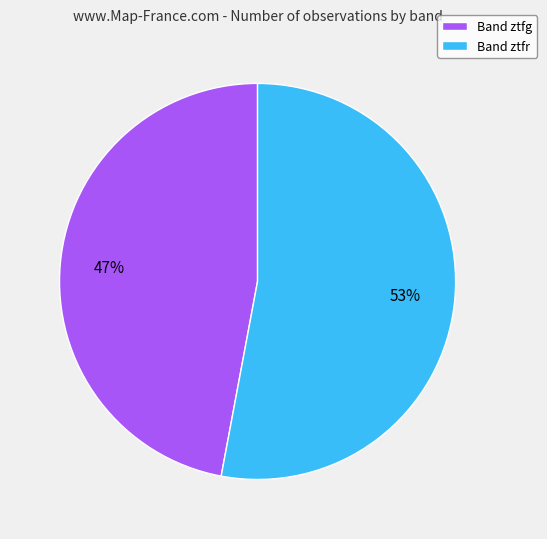

Is there any slice that represents more than half of the pie?

Yes